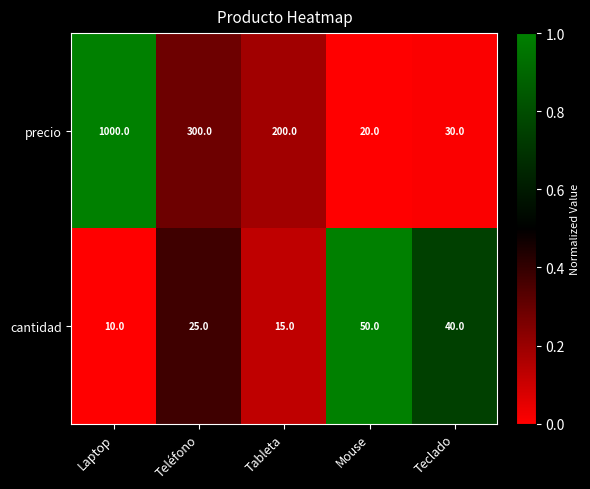

What is the average value of the precio series?

310